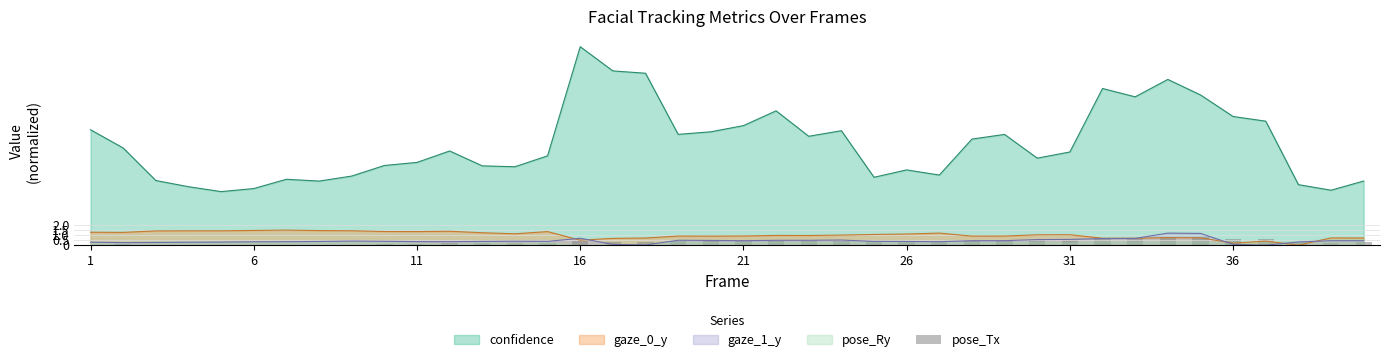

At which label does confidence reach its peak?

16